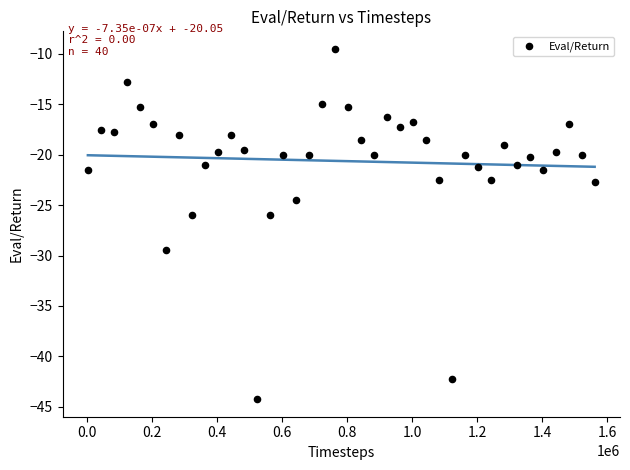

What is the range of X values (max minus min)?

1560000.0